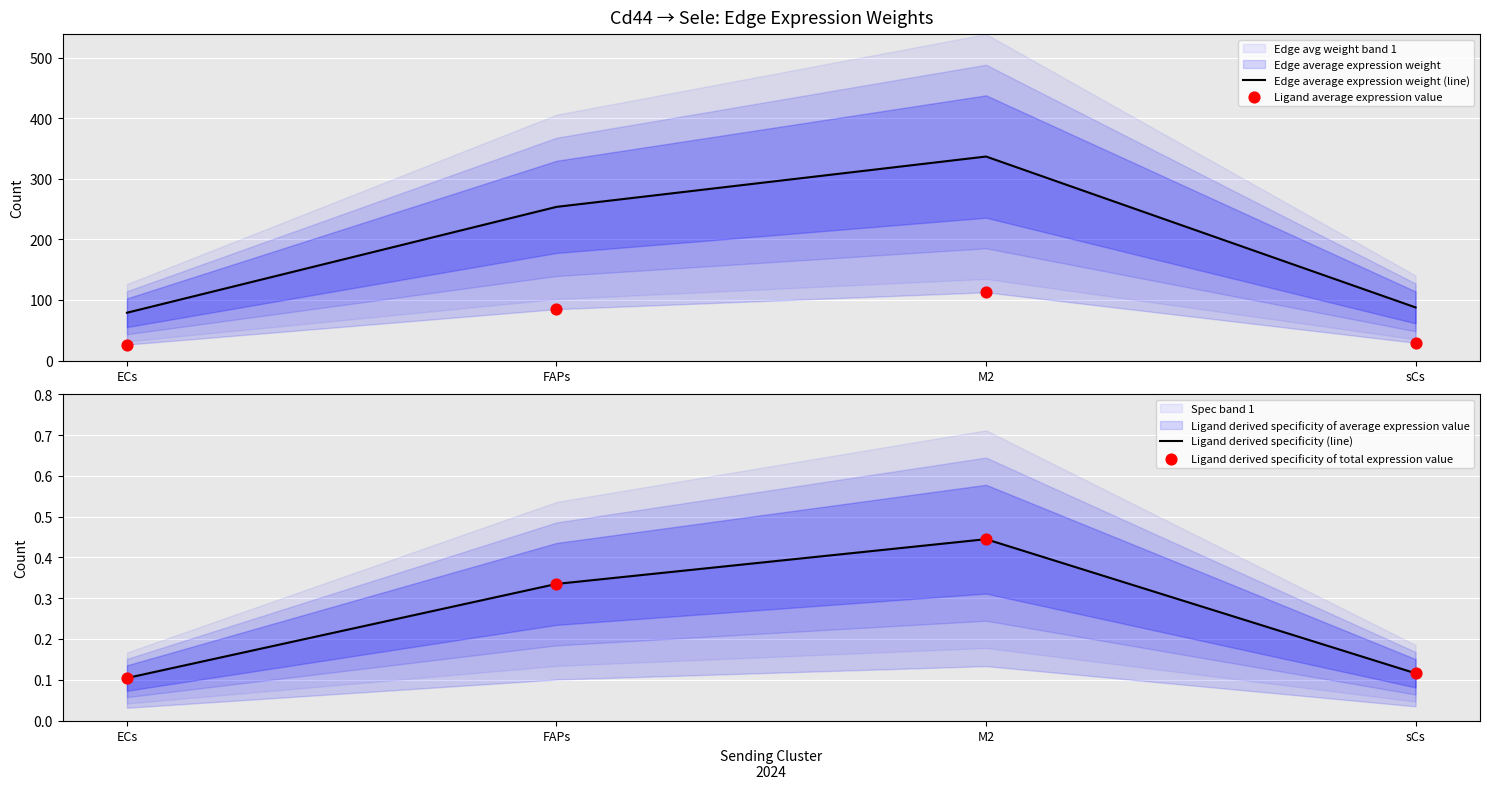

Which series has the largest total across all categories?

Edge average expression weight (line)